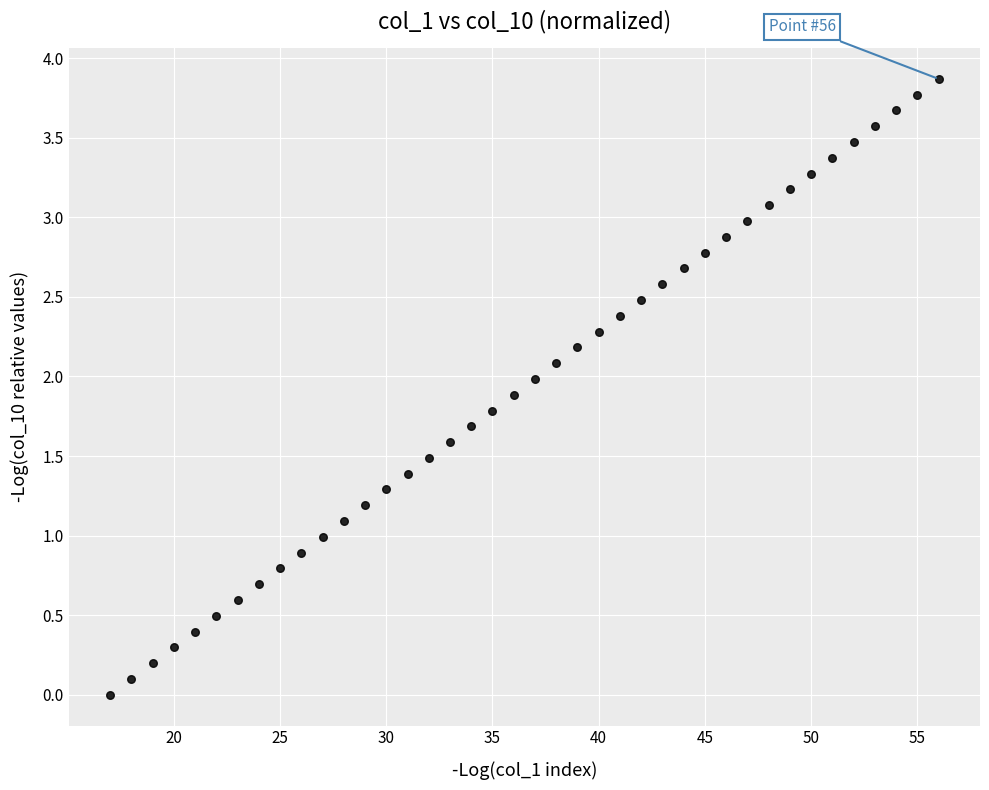

What is the range of Y values (max minus min)?

3.9